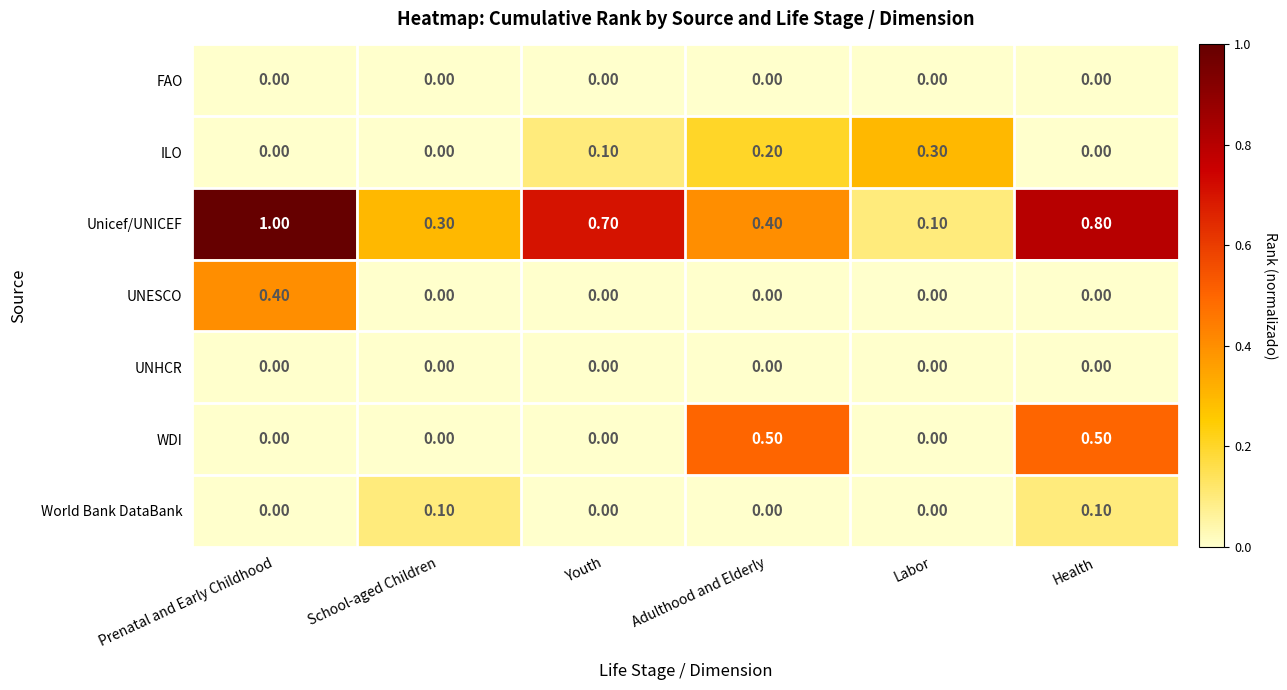

Which category has the lowest value in the Unicef/UNICEF series?

Labor